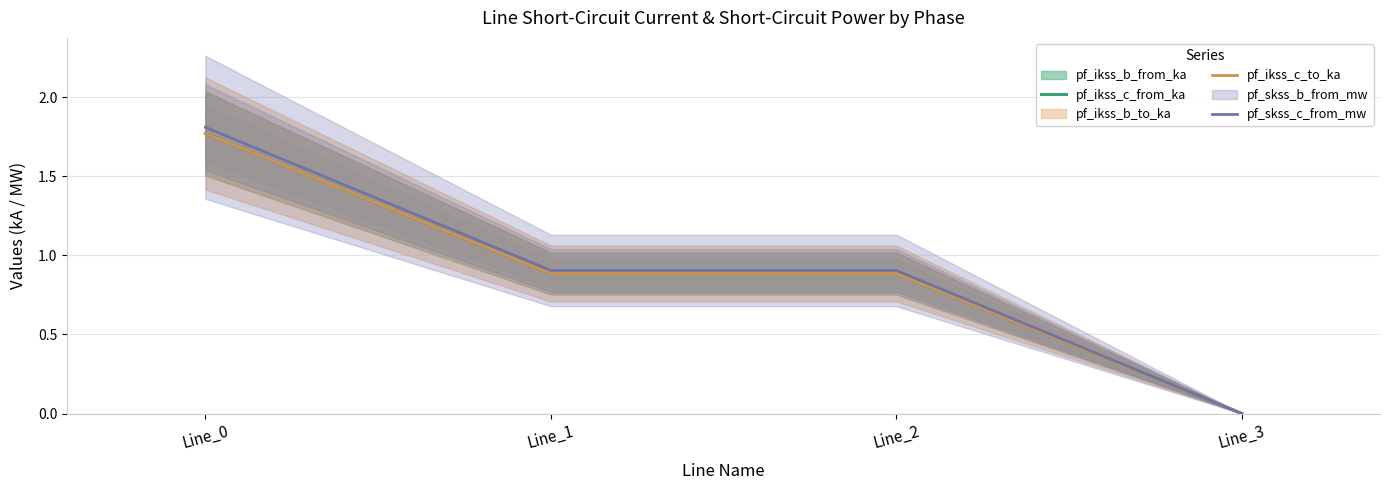

Which series has the largest range (max minus min)?

pf_skss_c_from_mw